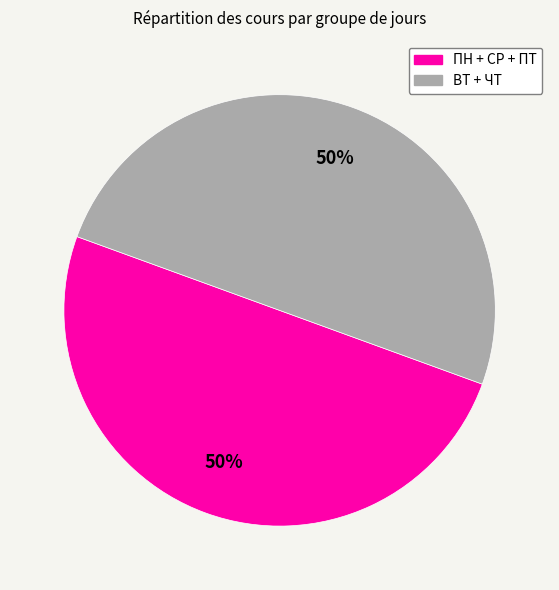

To the nearest percent, what is the average slice percentage?

50%